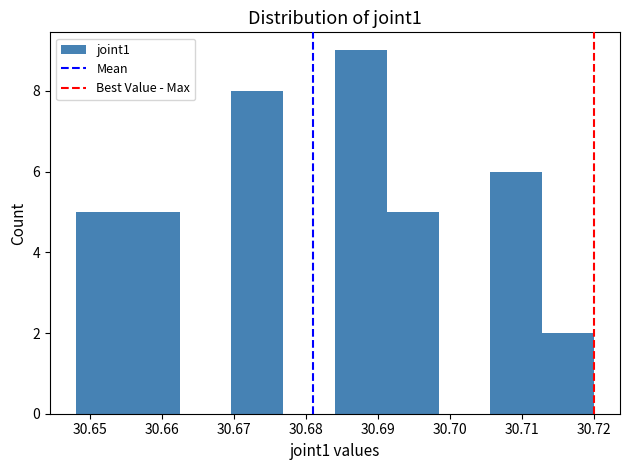

Over which range of the x-axis is the bar tallest?

30.684 to 30.691